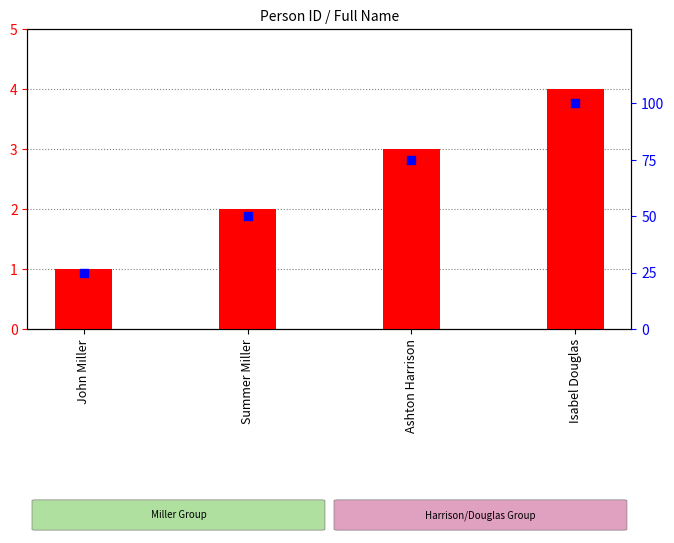

Which series has the largest total across all categories?

percentile rank within the sample